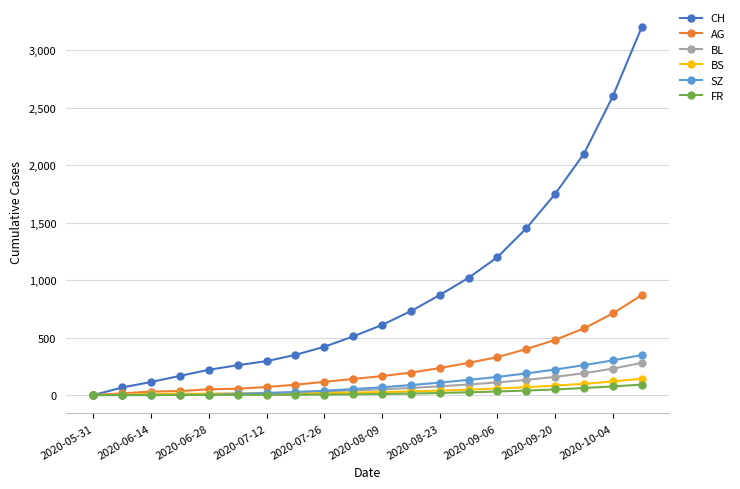

At how many categories does at least one series exceed 974?

7